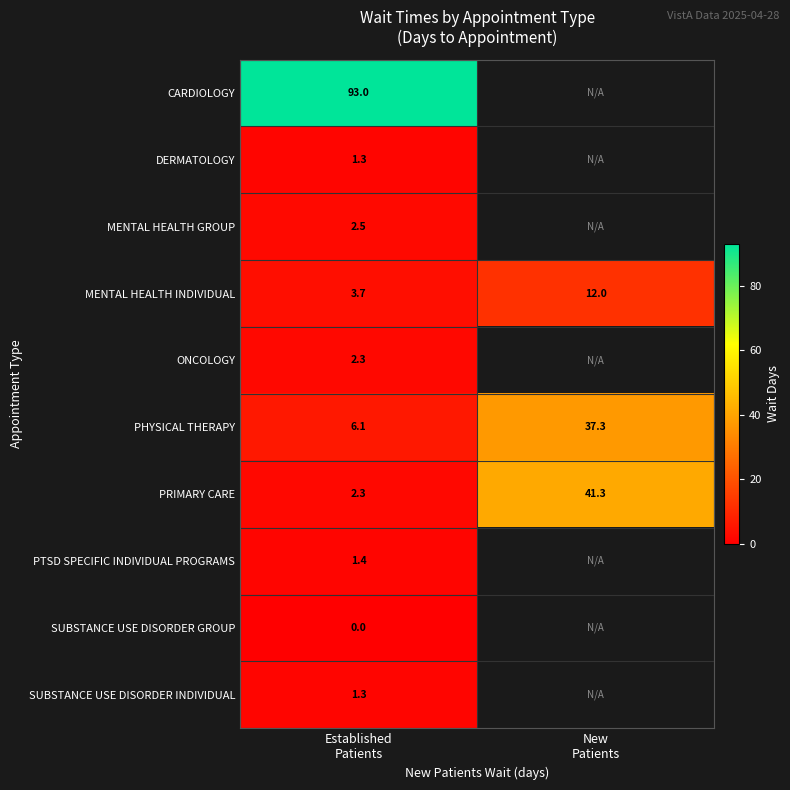

What is the sum of all MENTAL HEALTH INDIVIDUAL values?

15.7